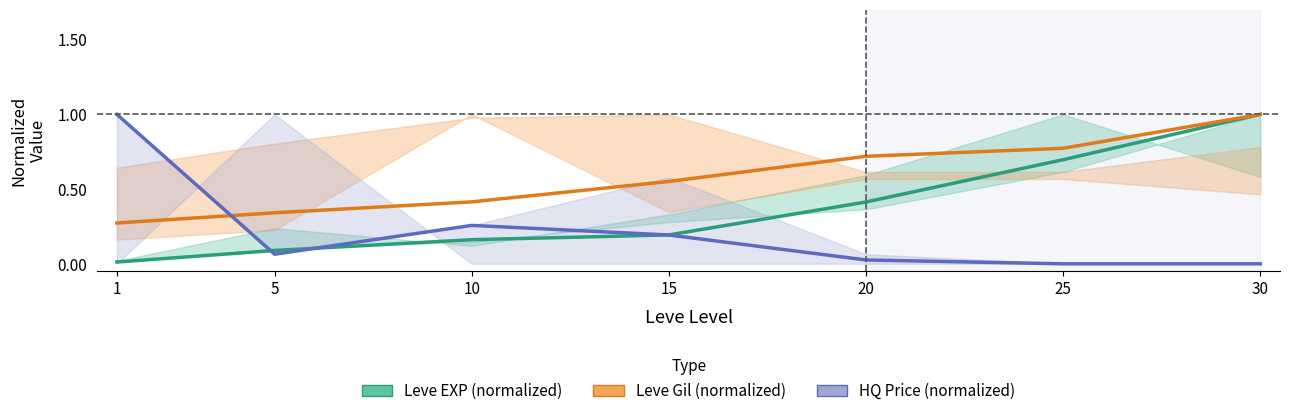

What is the total value across all series at 15?

0.9